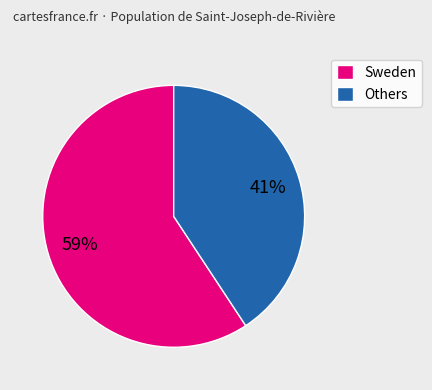

The Others slice represents 41% of the pie. True or false?

True